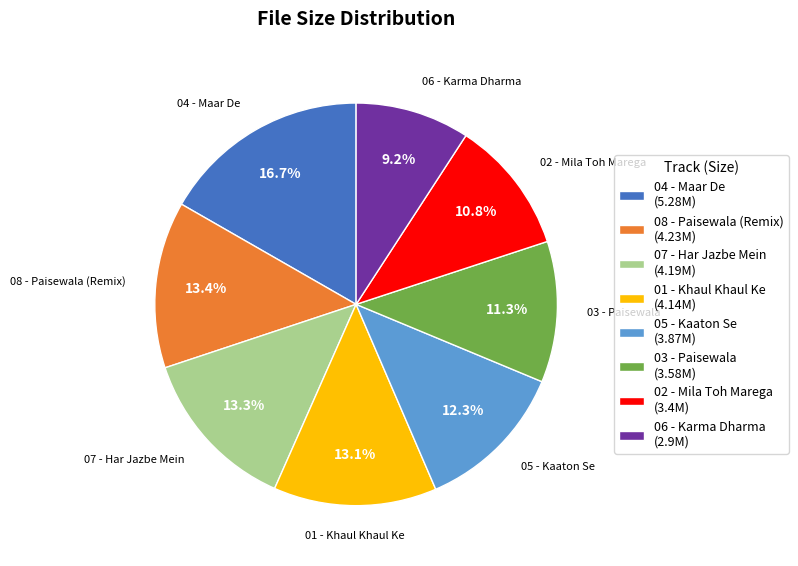

What is the total percentage of 03 - Paisewala and 06 - Karma Dharma?

20.5%